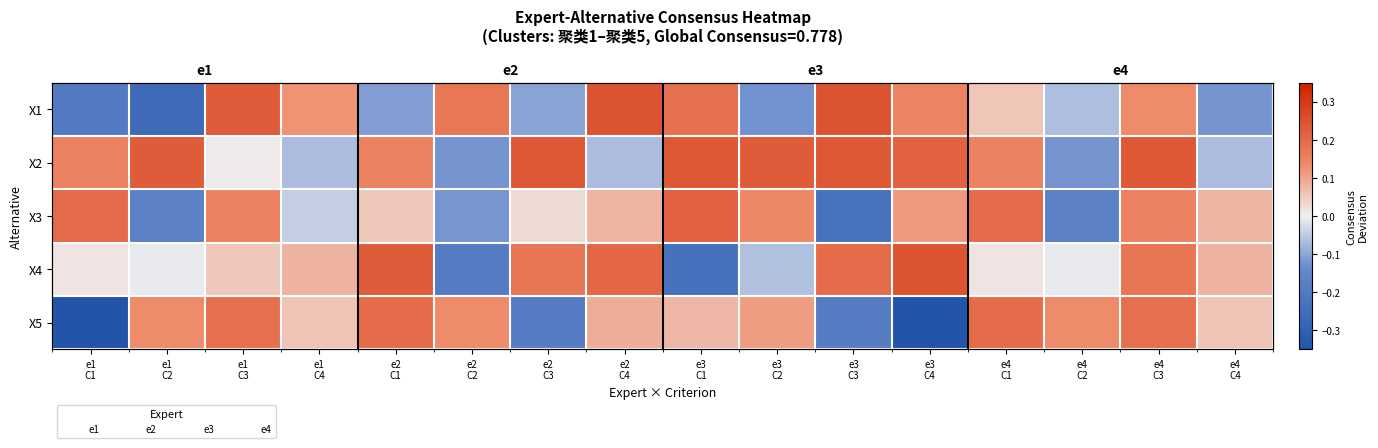

How many series are shown in this chart?

5